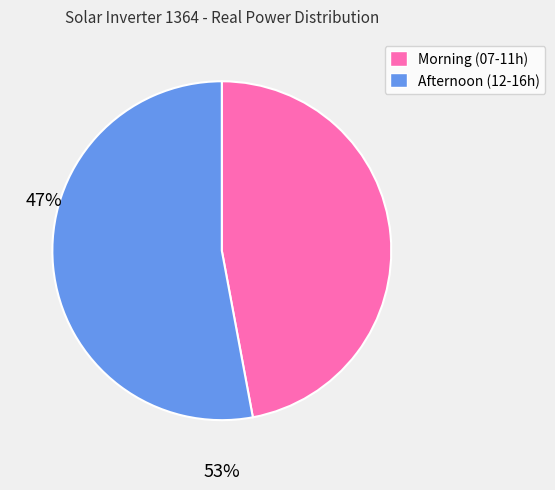

Is there any slice that represents more than half of the pie?

Yes